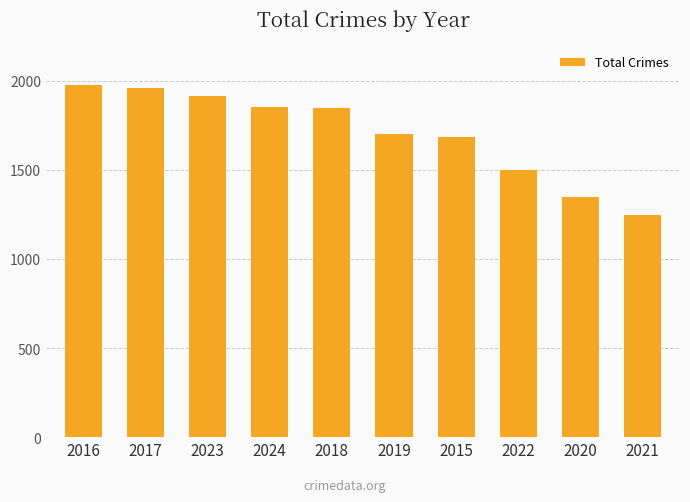

The value at 2020 is 1931. True or false?

False